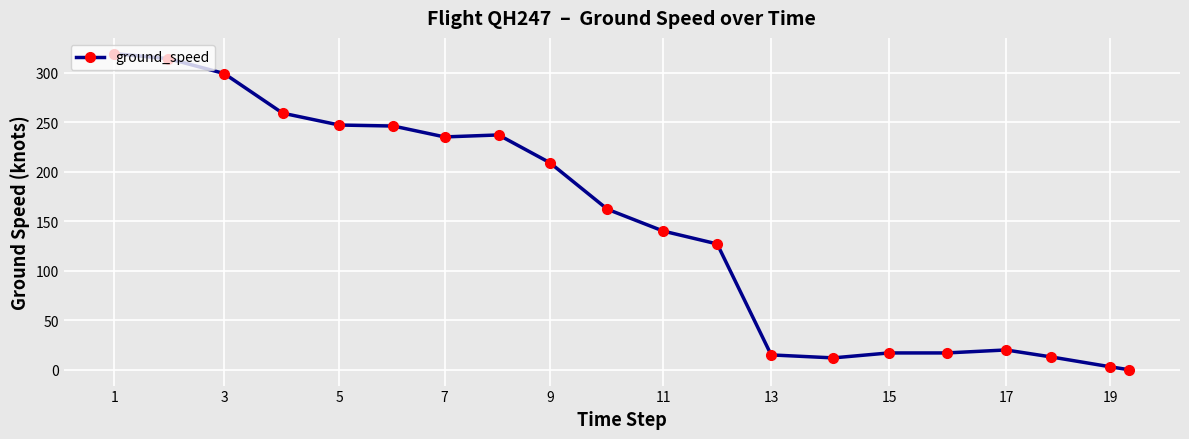

True or false: there are more than 1 points higher than both neighbors.

True